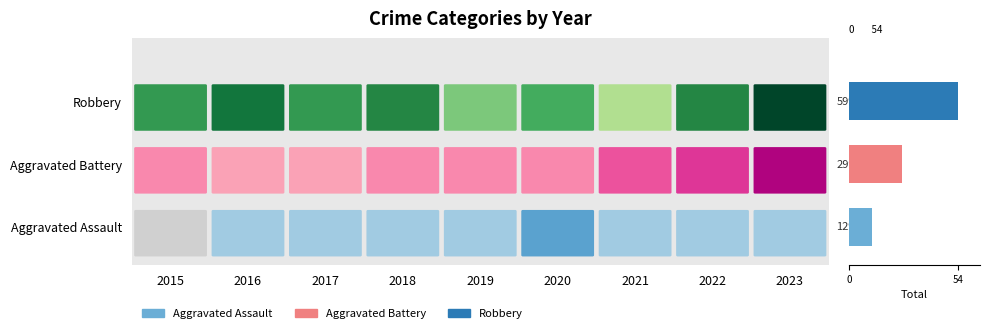

What is the smallest value displayed?

11